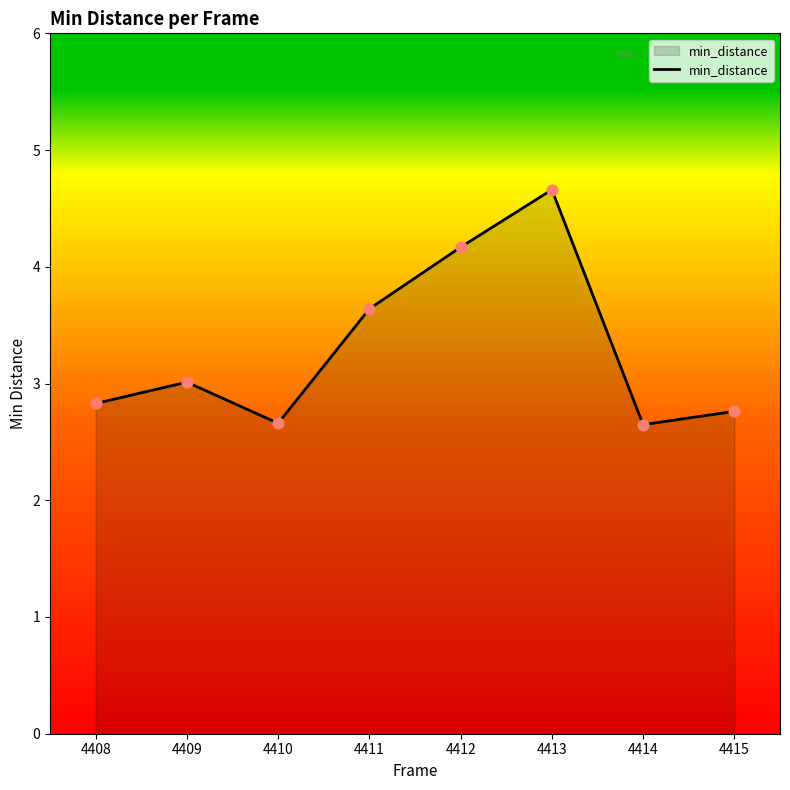

What is the change in value from 4408 to 4414?

-0.2